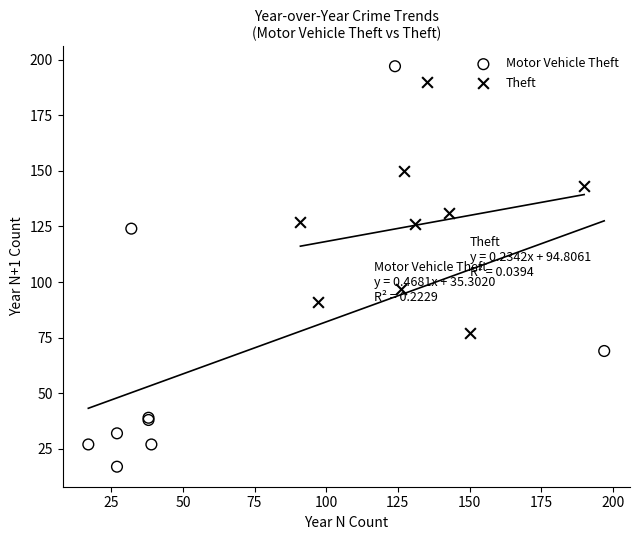

Which series reaches the maximum Y coordinate?

Motor Vehicle Theft